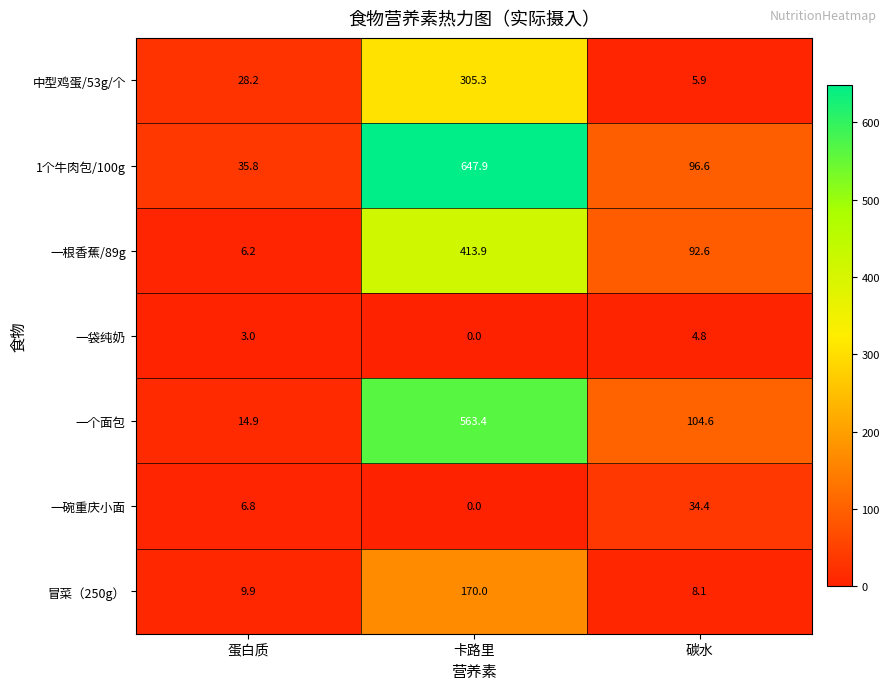

At which label does 1个牛肉包/100g first exceed 96?

卡路里